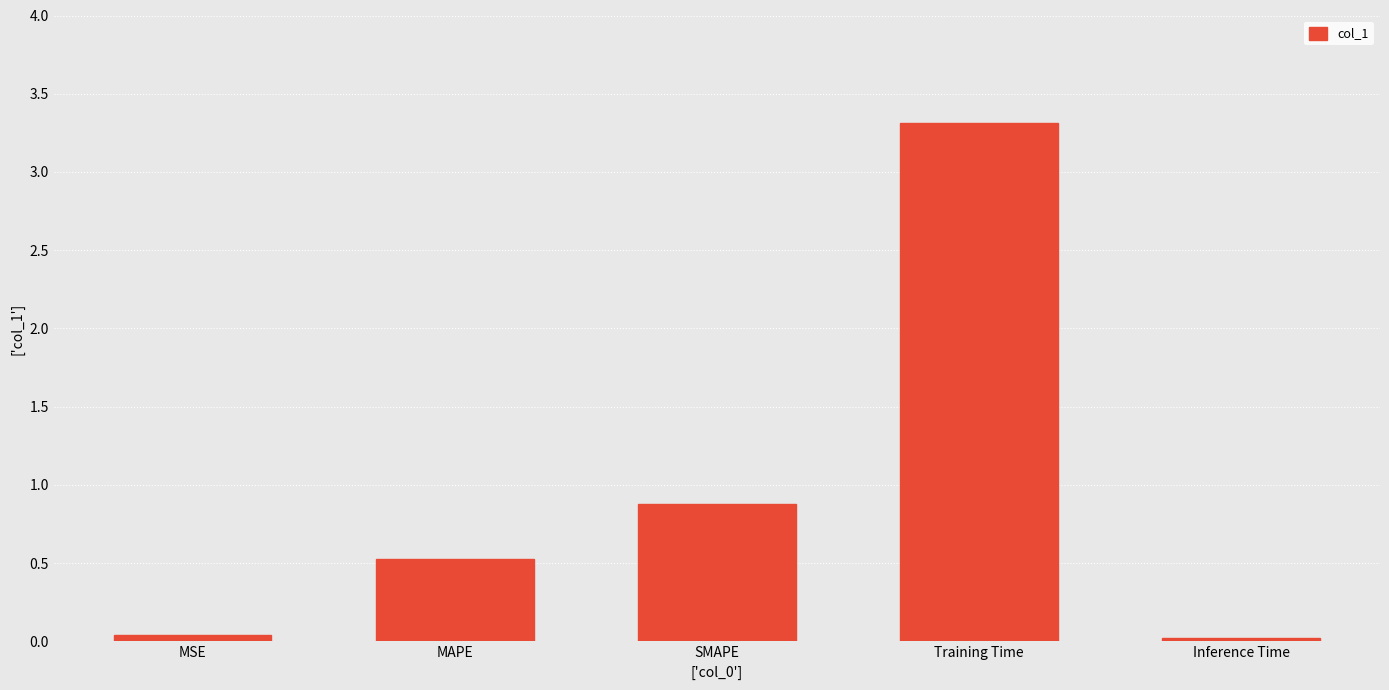

At which category does the chart reach its peak across all series?

Training Time